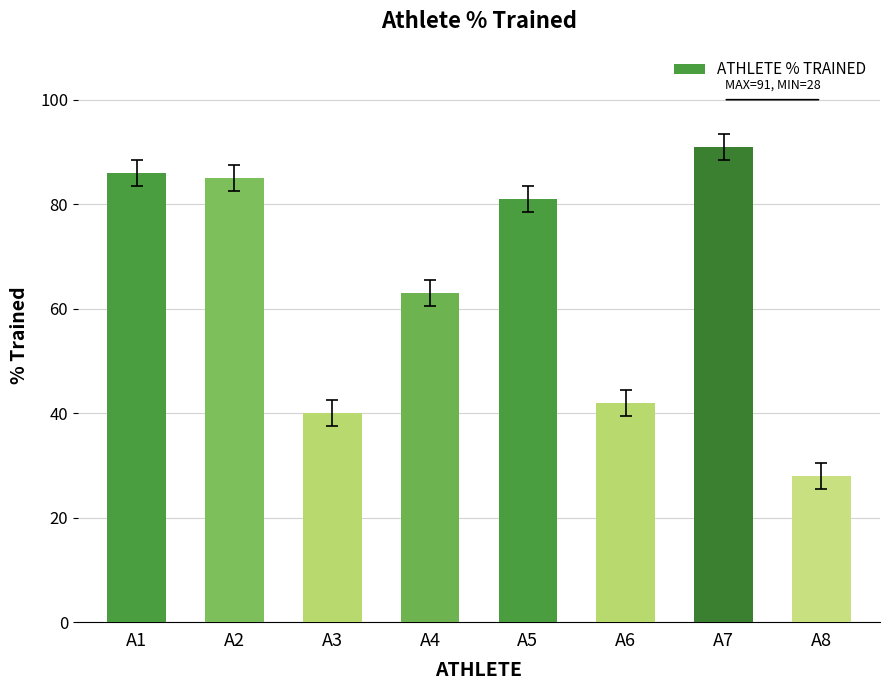

What is the ratio of the value at A7 to the value at A4?

1.4